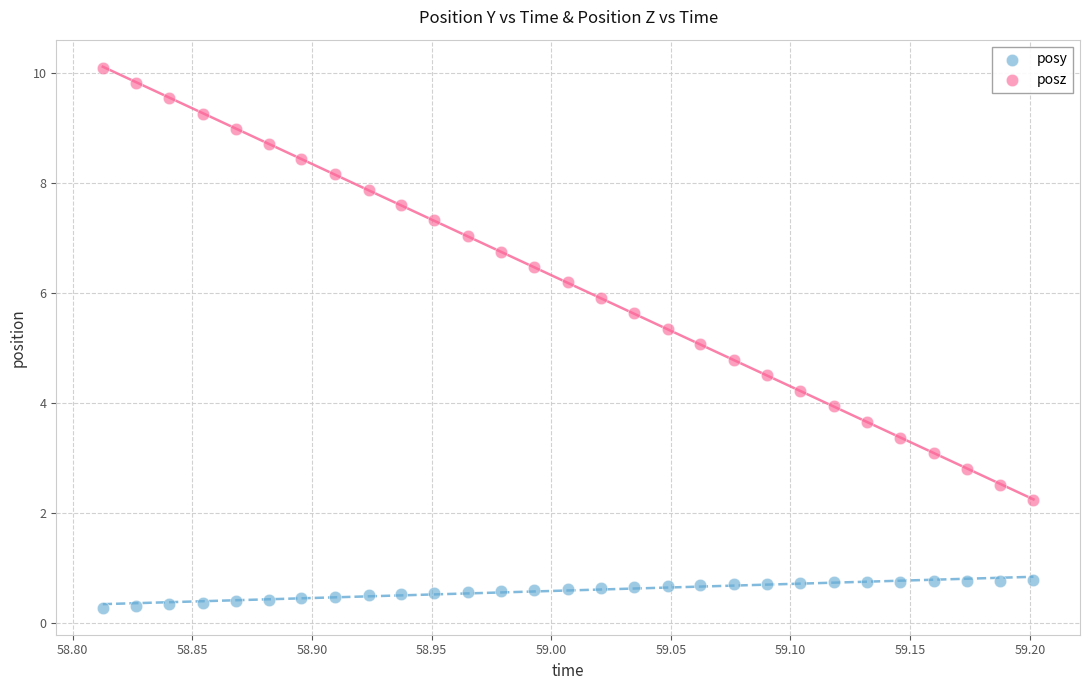

Across all data points, what is the range of X values (max minus min)?

0.4